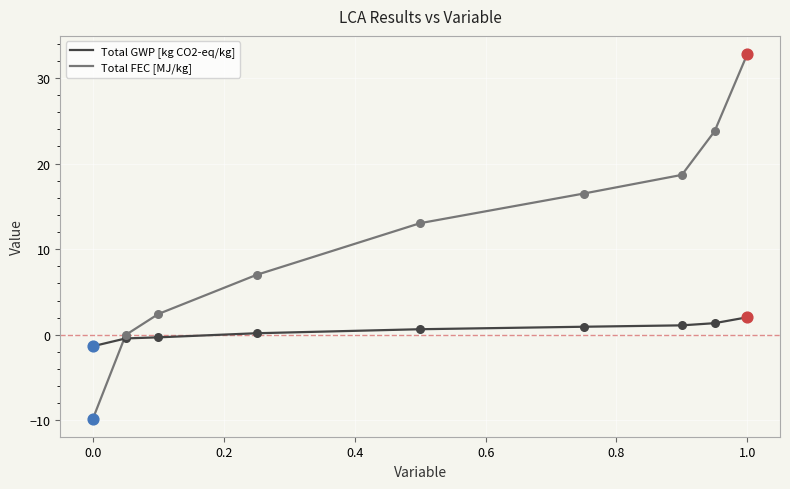

Which series has the widest spread of values?

Total FEC [MJ/kg]